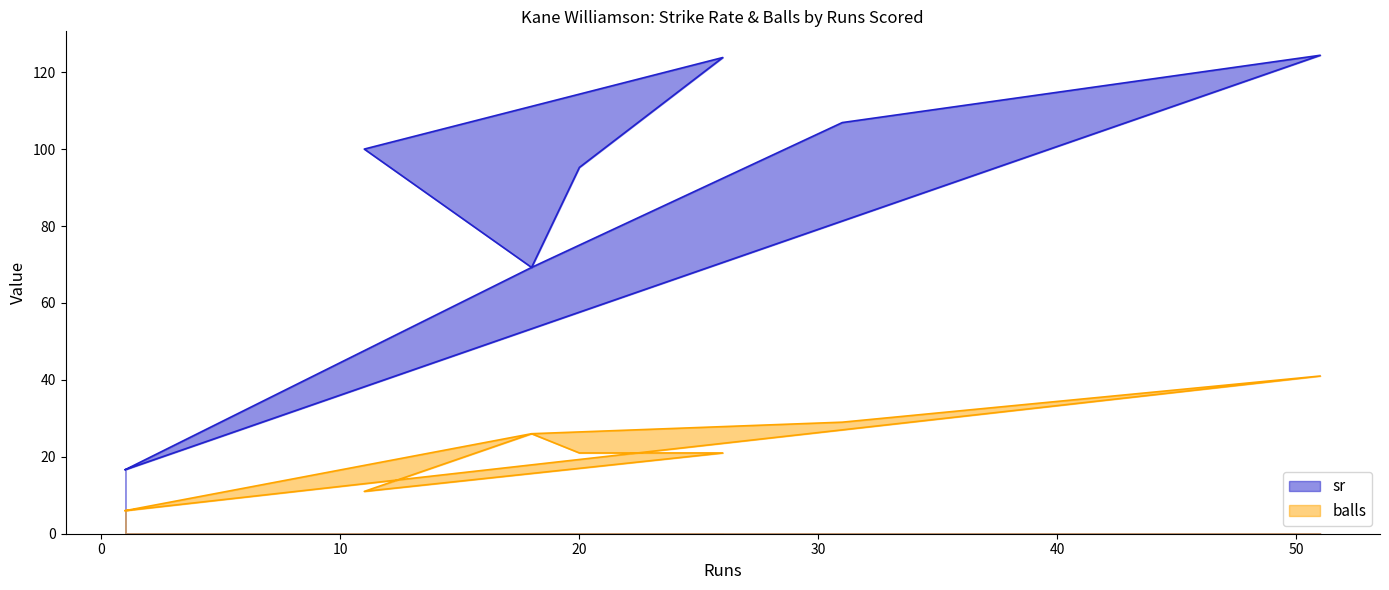

Which series has the widest spread of values?

sr